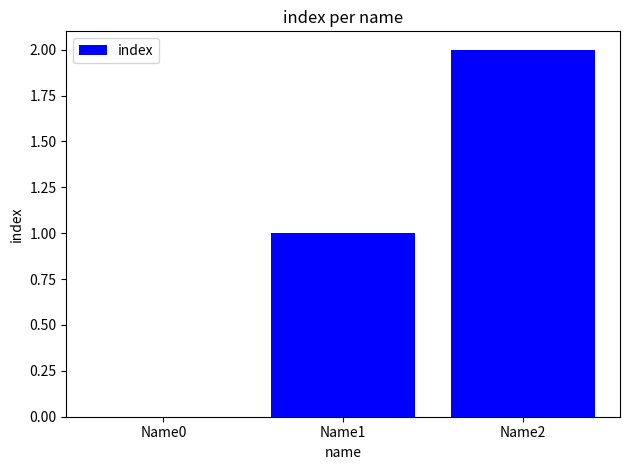

Approximately how many times larger is the value at Name2 compared to Name1?

2.0